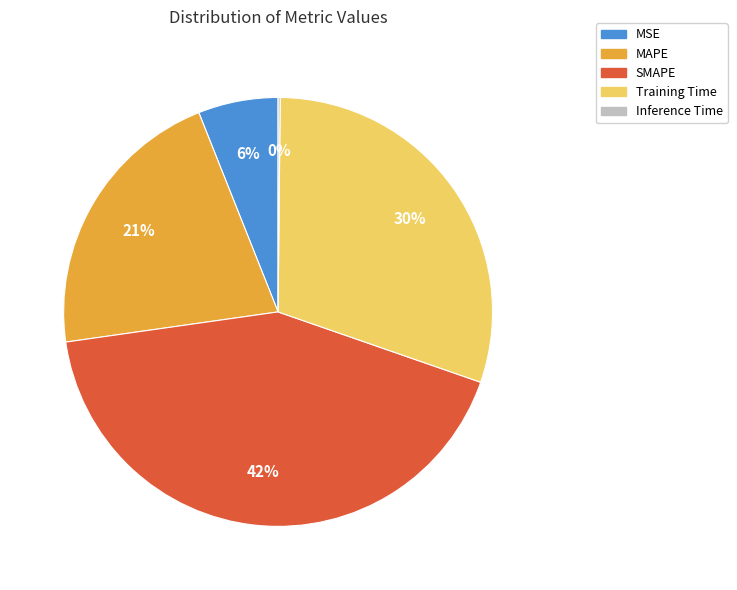

To the nearest percent, what is the difference between the largest and smallest slice percentages?

42%